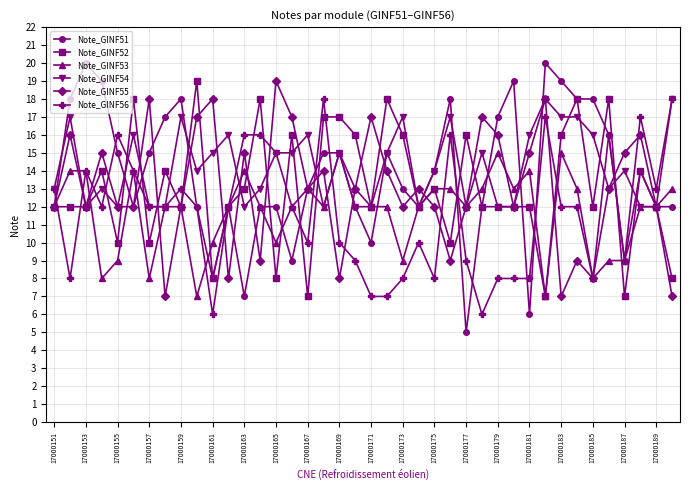

What is the smallest value displayed?

5